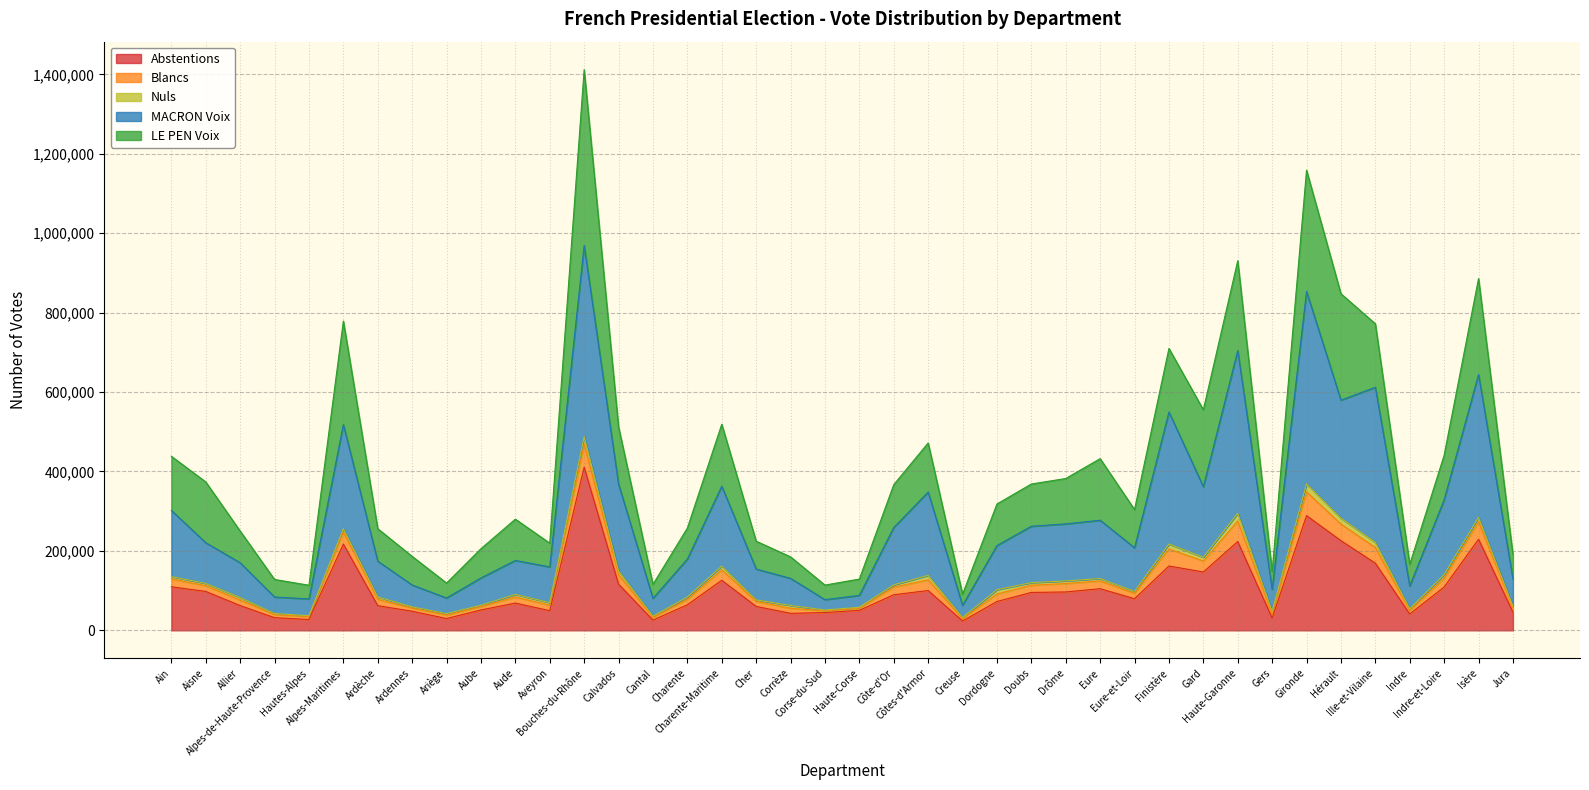

How many interior local peaks does the Abstentions series have?

10